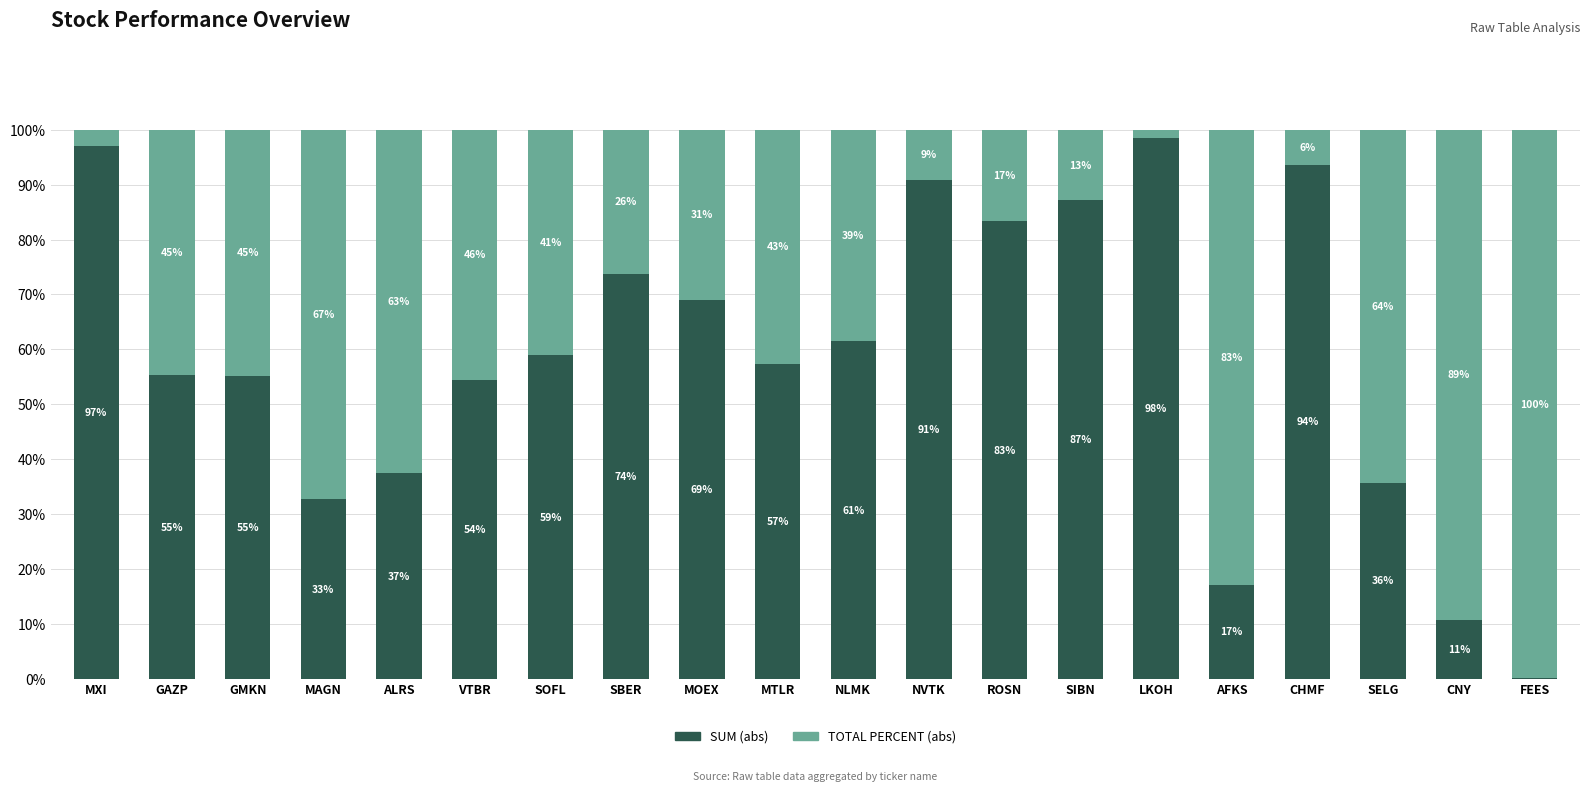

Is it true that SUM (abs) equals 55.1 at GMKN?

True